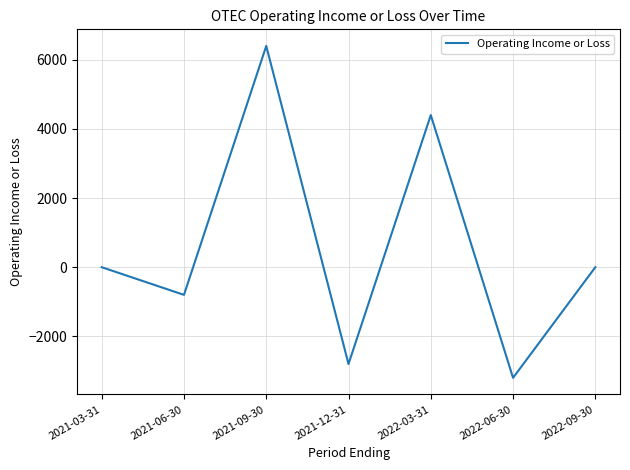

The chart shows a value of -1231 at 2021-06-30. True or false?

False